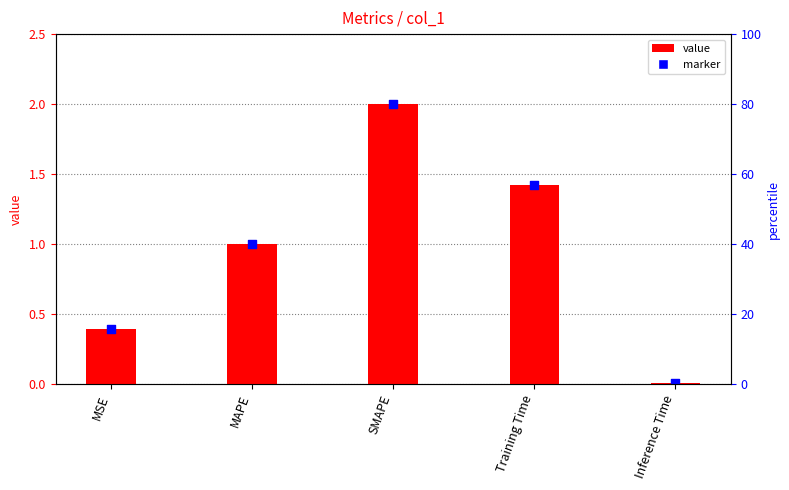

Between MSE and MAPE, which is larger?

MAPE